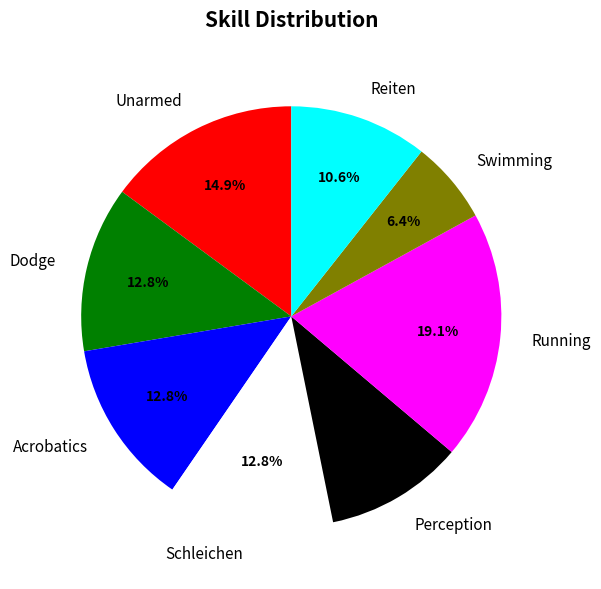

Is it true that Schleichen is 22% of the pie?

False